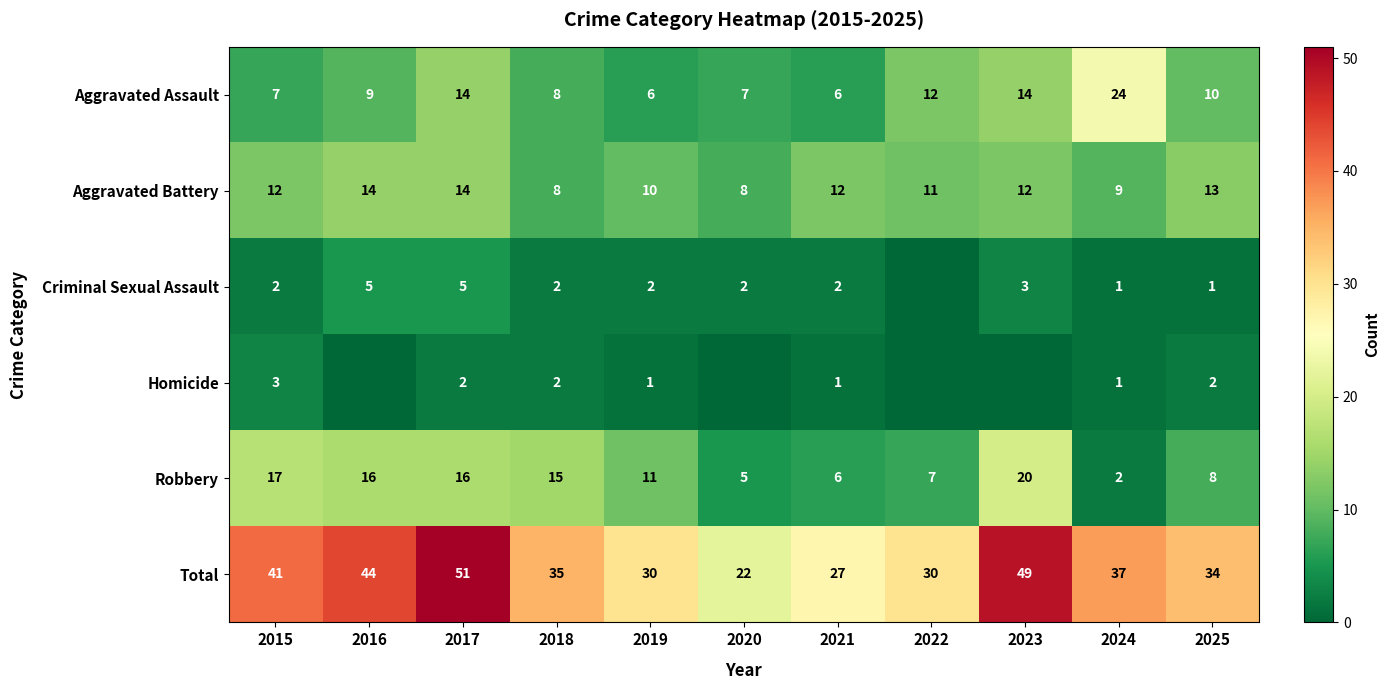

The Total series shows 34 at 2025. True or false?

True